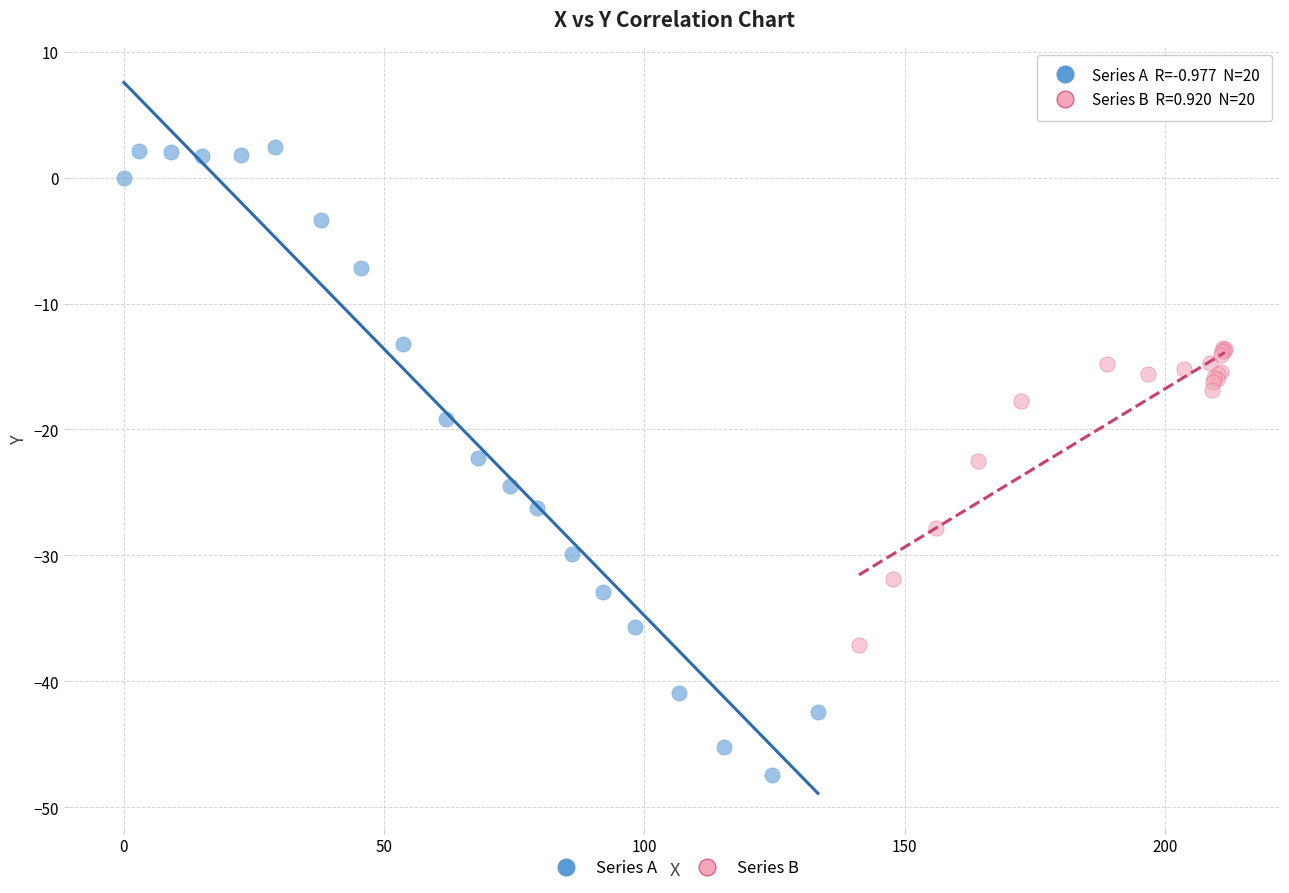

Which series has the largest Y range (max minus min)?

Series A